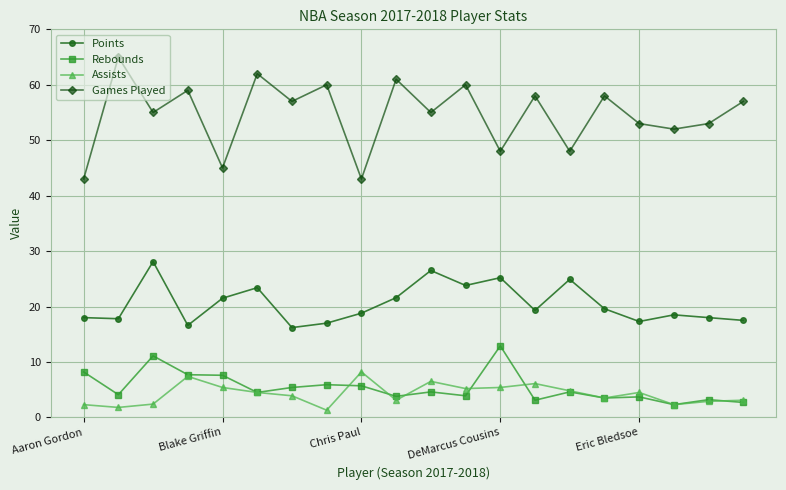

Rank the series by their maximum value, from highest to lowest.

Games Played, Points, Rebounds, Assists